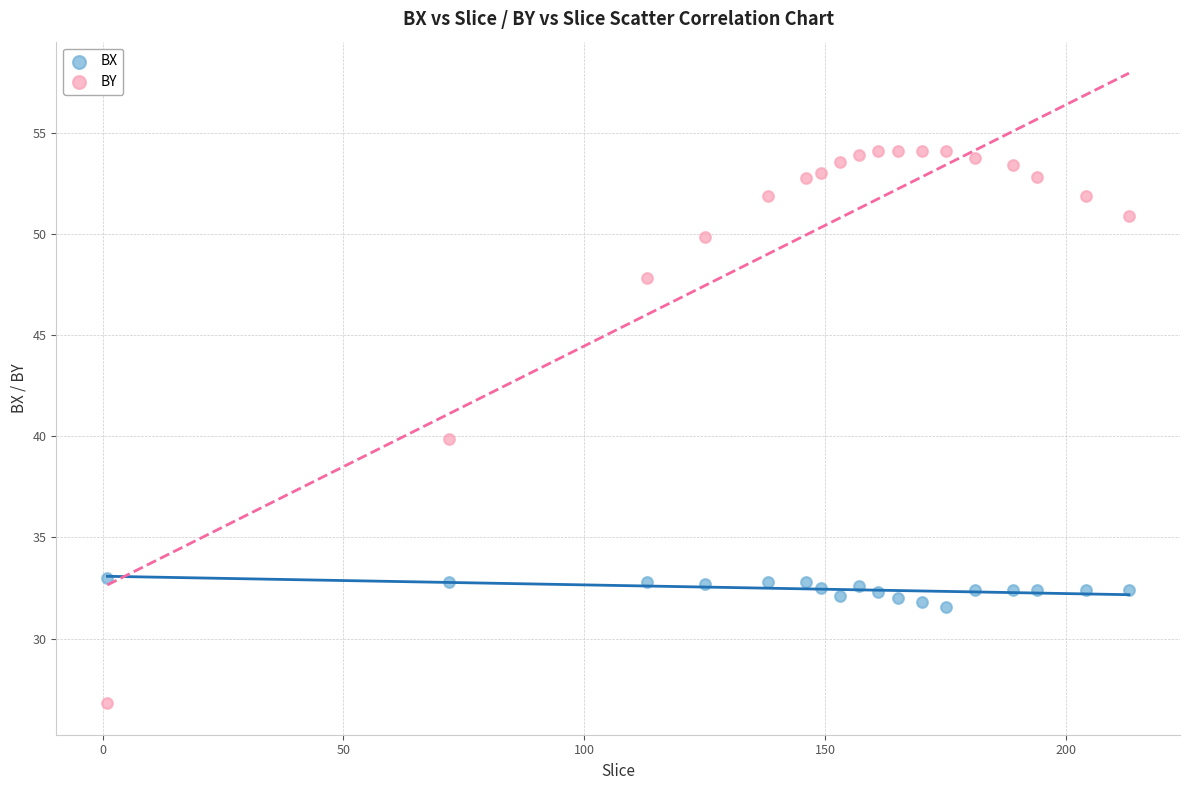

Which series contains the lowest Y value?

BY